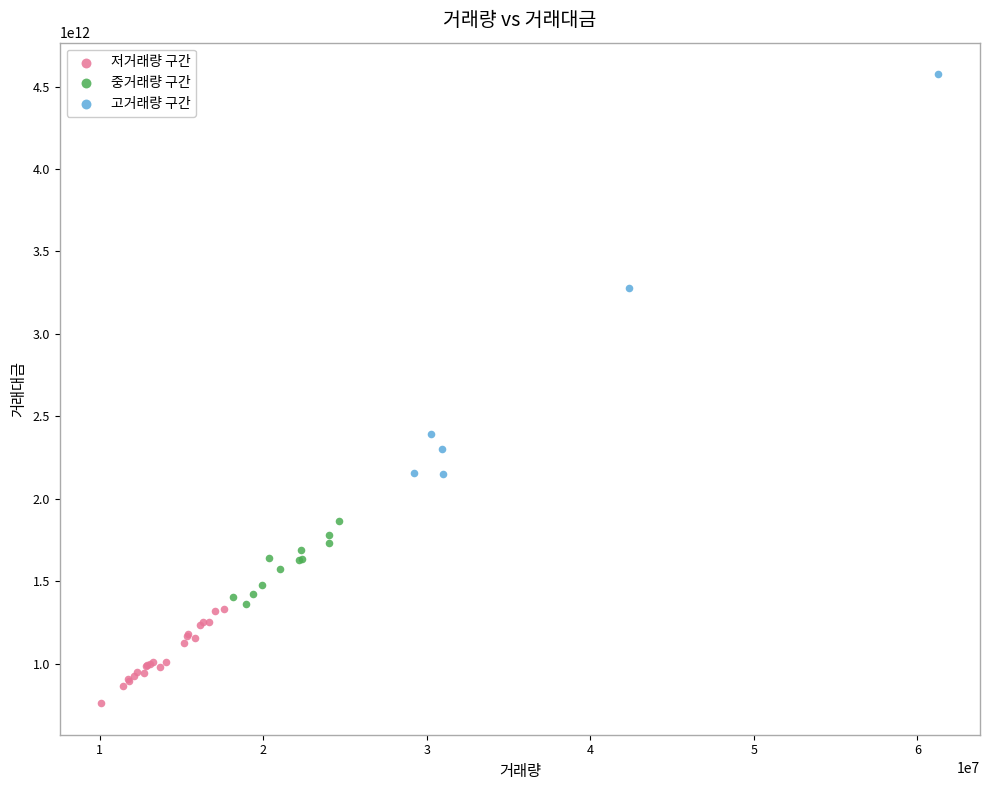

Which series reaches the minimum Y coordinate?

저거래량 구간